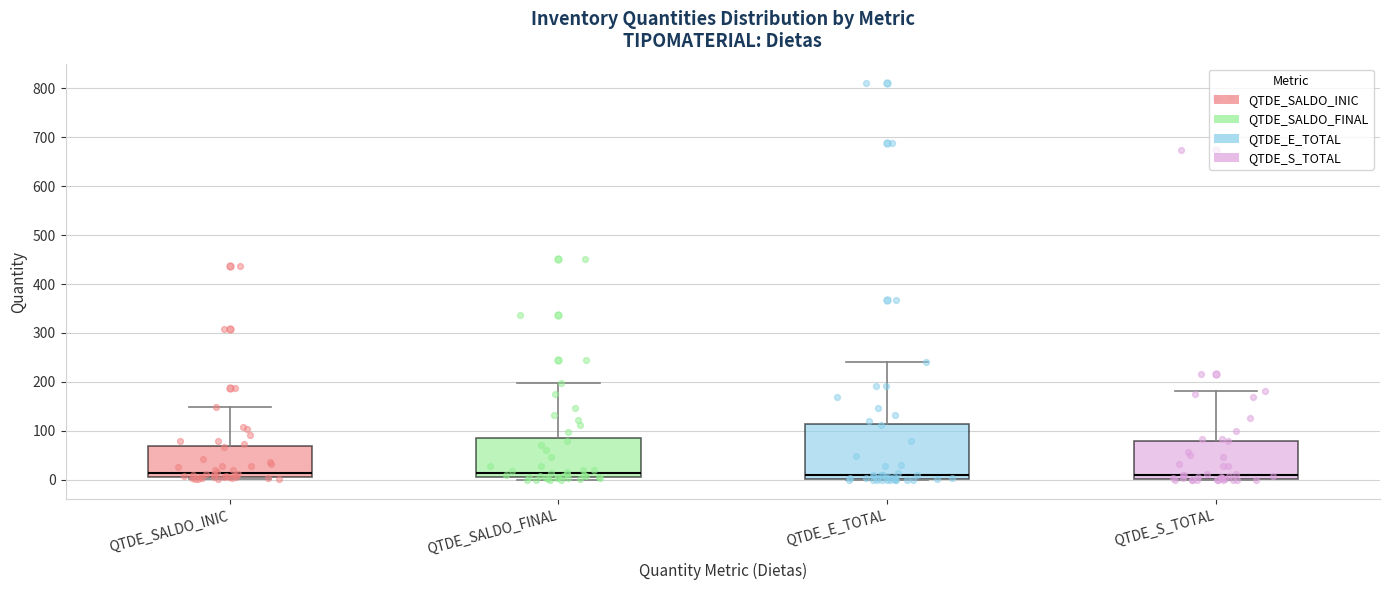

Where is the upper edge of the box for QTDE_SALDO_FINAL on the y-axis? The values are not printed on the chart, so give them approximately, as read against the axis.

80